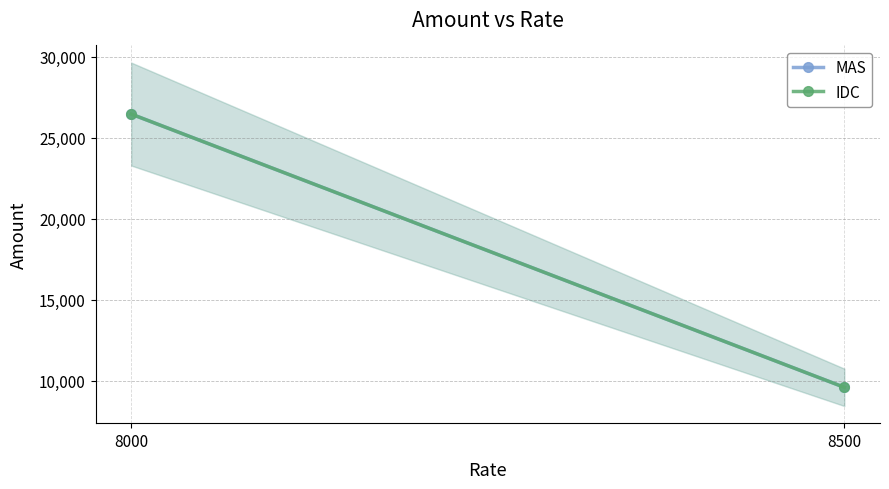

Reading right to left, extract all data points from this chart.

MAS: 8500=9596.8	8000=26451.0
IDC: 8500=9596.8	8000=26451.0